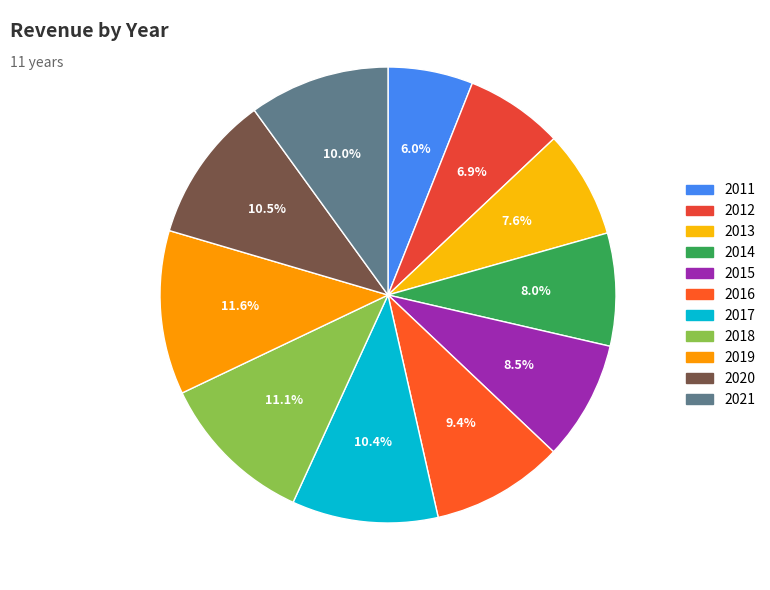

Which category has the biggest portion of the pie?

2019